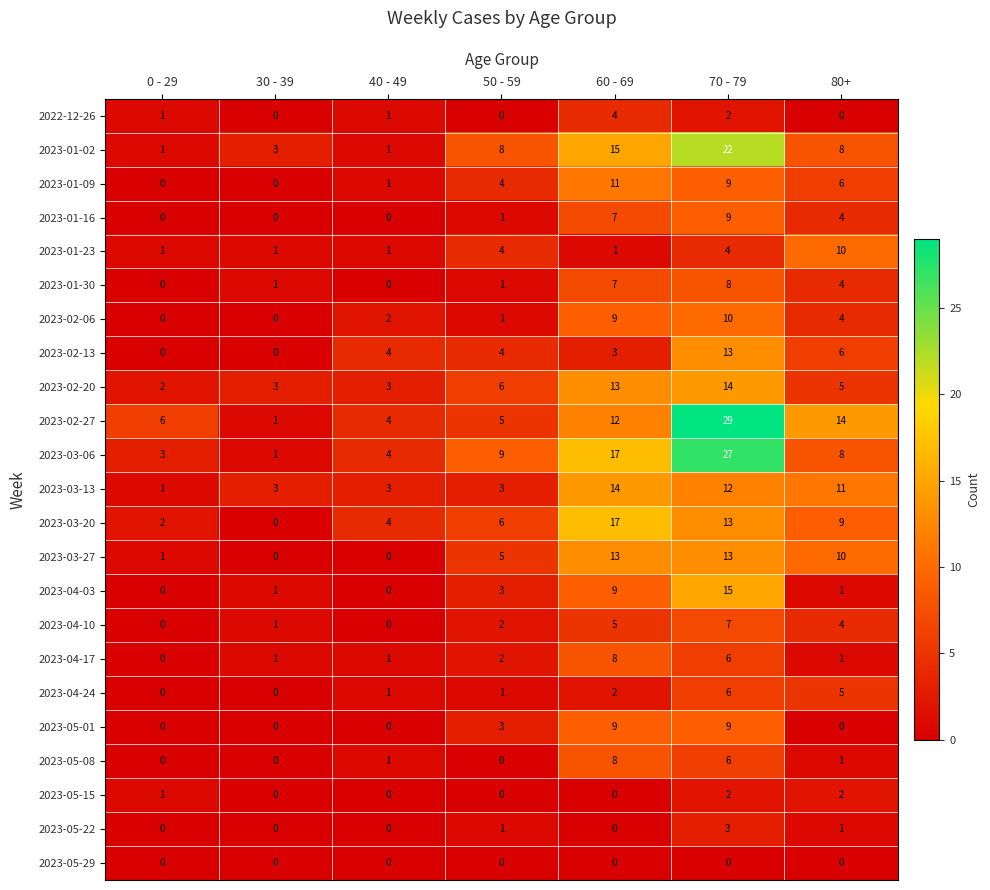

What is the maximum value shown in the chart?

29